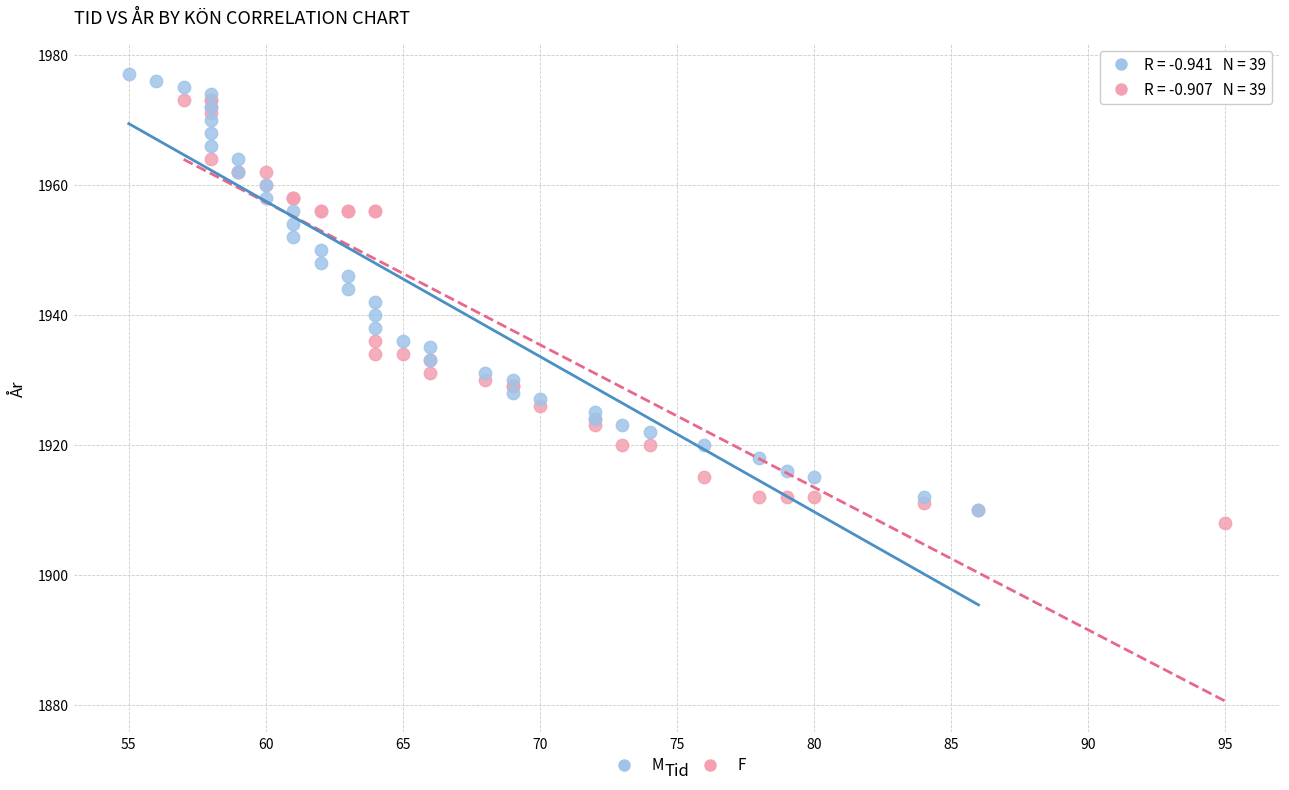

Which series contains the lowest Y value?

F